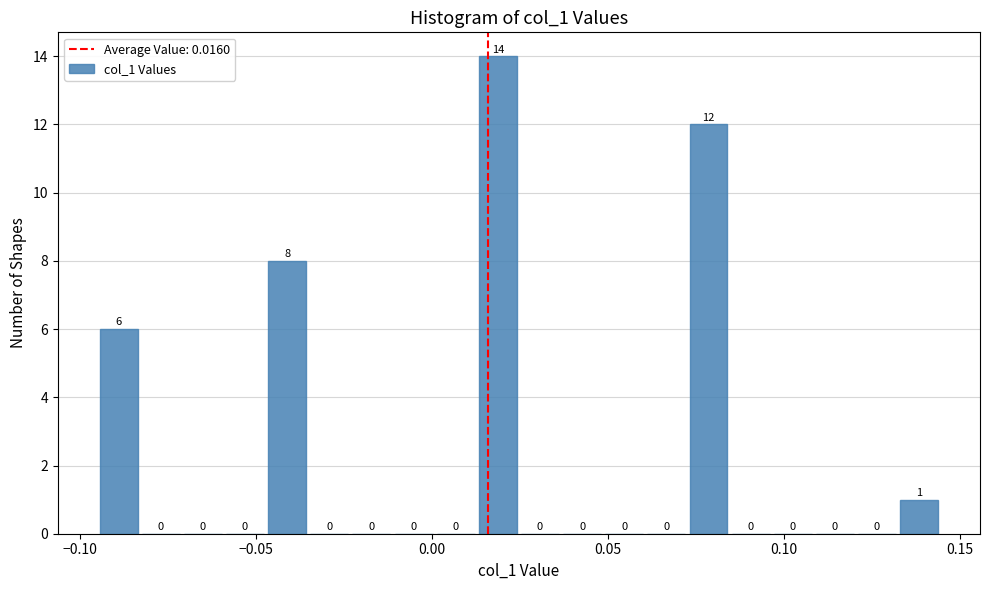

Around what value on the x-axis is the tallest bar? Give the approximate position of its centre, as read against the axis.

0.020